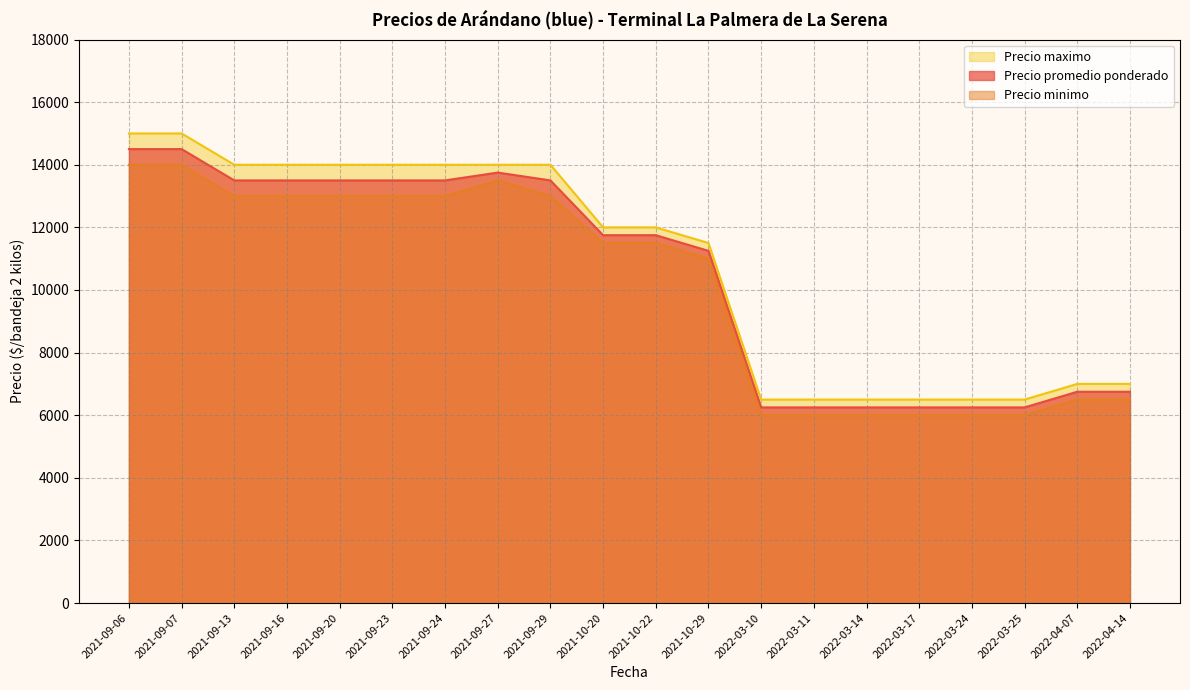

Between 2022-03-10 and 2021-10-22, which is larger?

2021-10-22